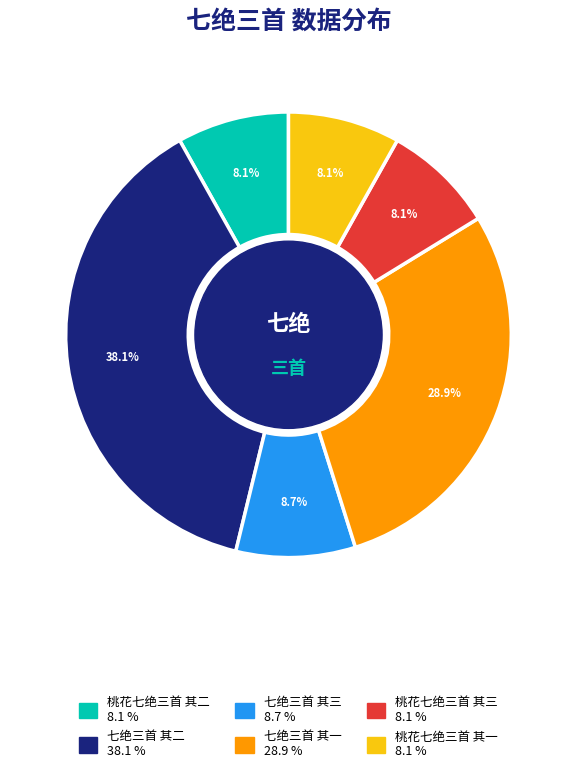

Does any single category account for the majority?

No